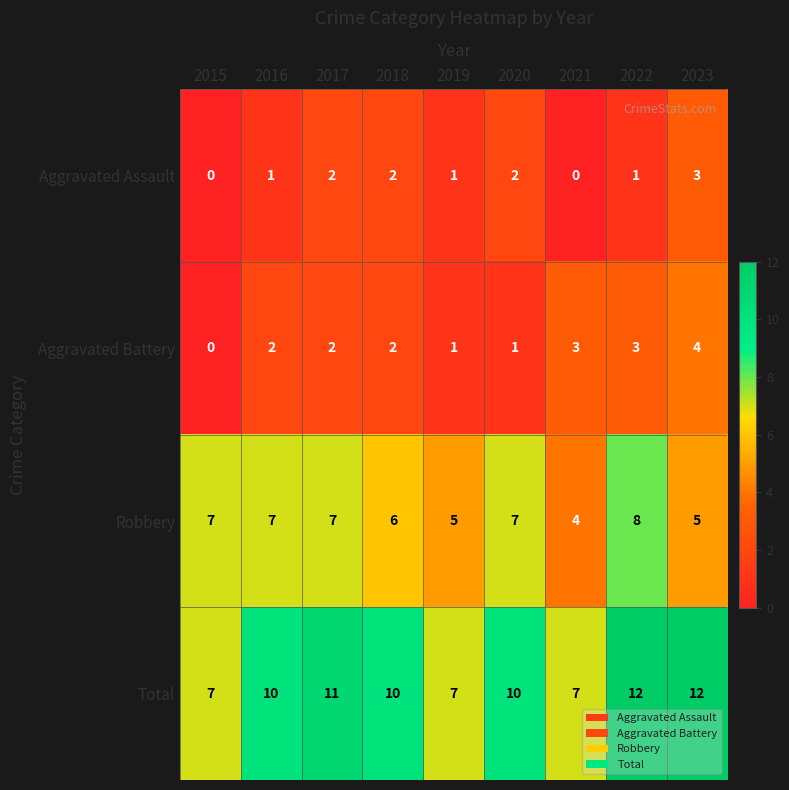

What is the lowest value of the Robbery series?

4